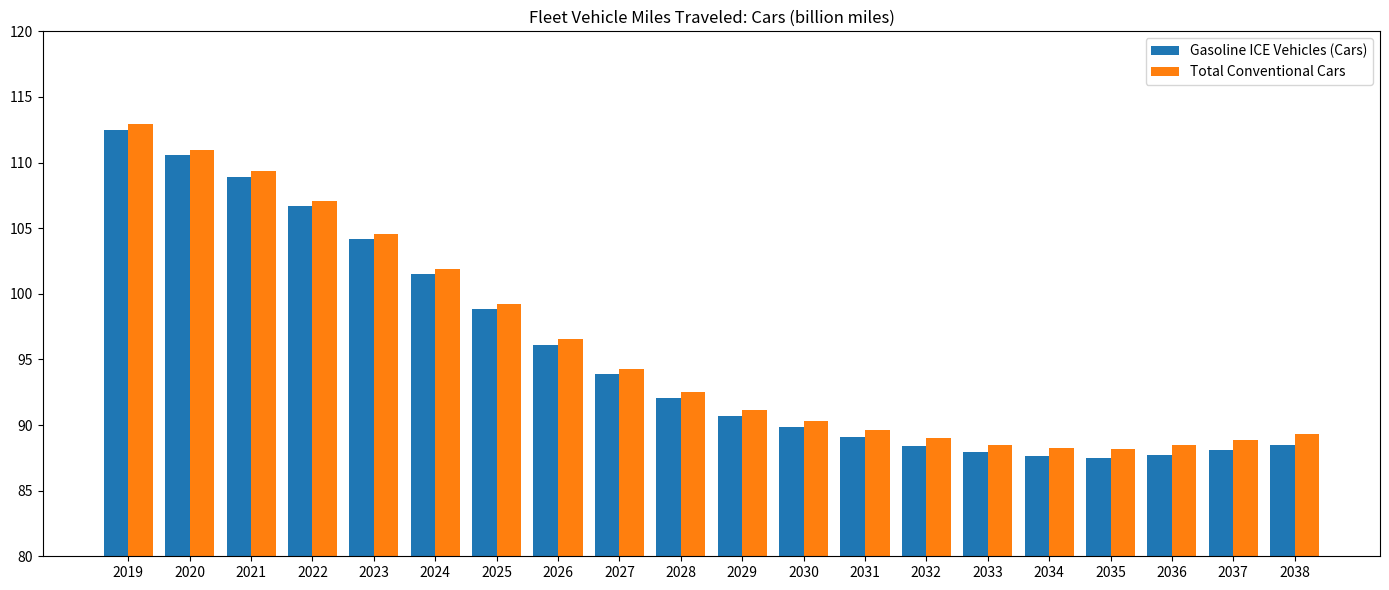

Are the bars grouped side by side (vs. stacked)?

Yes